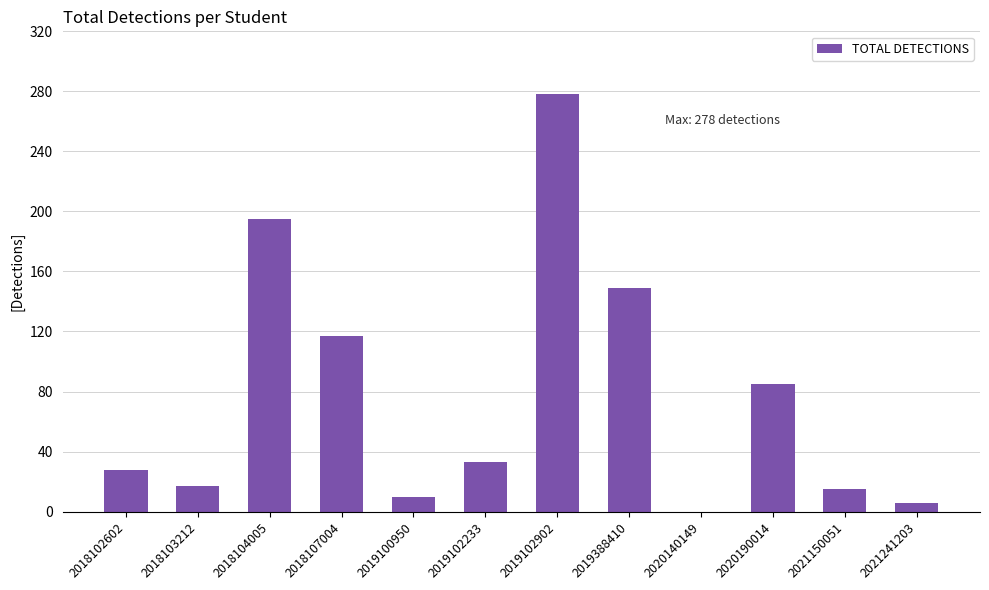

How many categories are shown in the chart?

12